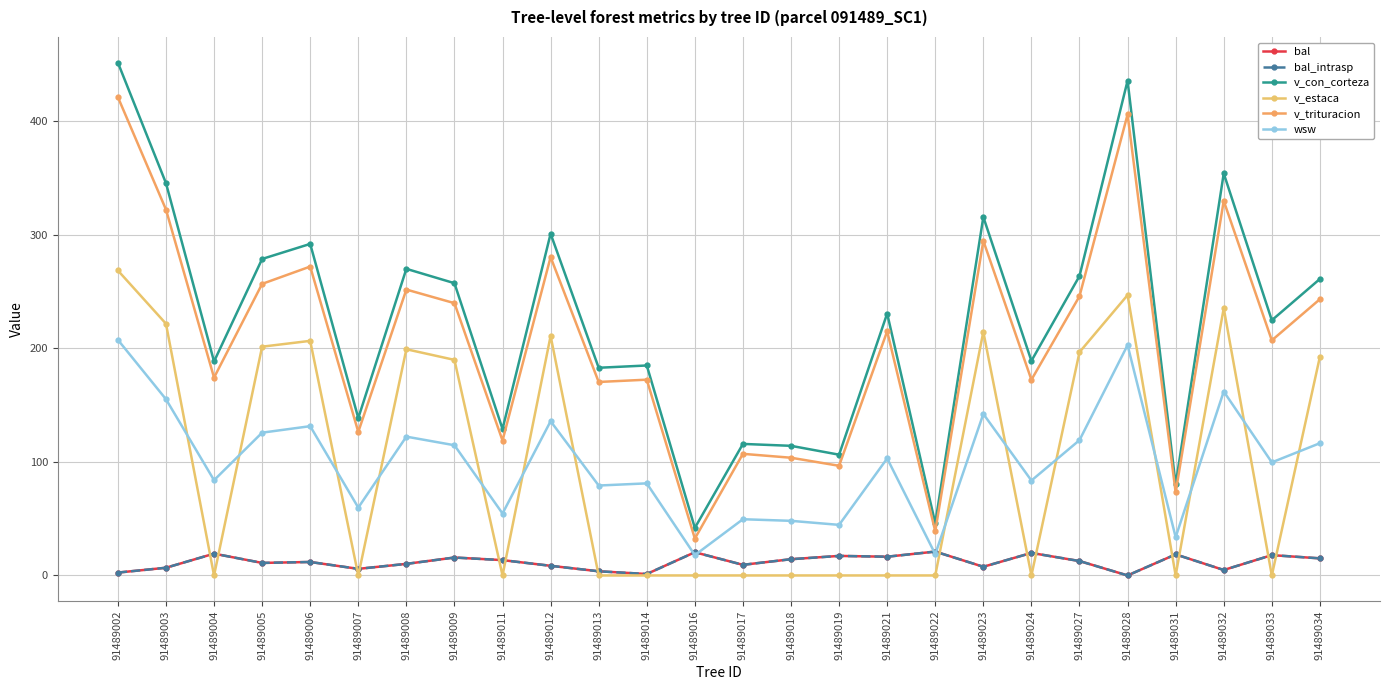

Reading left to right, transcribe all the data shown in this chart.

bal: 2.5	6.8	19.2	11.0	11.9	5.8	10.2	15.8	13.5	8.5	3.7	1.3	20.4	9.3	14.3	17.2	16.5	21.0	7.7	19.8	12.7	0.0	18.6	4.8	17.9	15.1
bal_intrasp: 2.5	6.8	19.2	11.0	11.9	5.8	10.2	15.8	13.5	8.5	3.7	1.3	20.4	9.3	14.3	17.2	16.5	21.0	7.7	19.8	12.7	0.0	18.6	4.8	17.9	15.1
v_con_corteza: 451.8	345.6	188.5	278.8	292.1	138.7	270.1	257.5	129.0	301.1	183.0	185.0	41.9	115.9	114.2	106.4	230.7	46.0	315.8	189.0	263.8	435.9	80.2	354.2	224.8	261.2
v_estaca: 268.7	221.8	0.0	201.5	206.7	0.0	199.3	189.9	0.0	211.0	0.0	0.0	0.0	0.0	0.0	0.0	0.0	0.0	214.7	0.0	196.7	247.0	0.0	235.4	0.0	192.7
v_trituracion: 421.4	322.4	174.3	256.9	272.1	126.5	251.9	239.9	118.9	280.5	170.5	172.5	32.5	107.1	103.7	96.6	215.2	38.9	294.8	172.4	246.0	406.1	73.1	330.0	207.1	243.4
wsw: 207.6	155.3	83.9	125.8	131.5	59.8	122.3	114.7	54.6	135.9	79.2	81.1	17.9	49.5	48.1	44.6	103.1	18.8	142.3	83.6	119.2	202.9	33.7	162.1	99.6	116.5